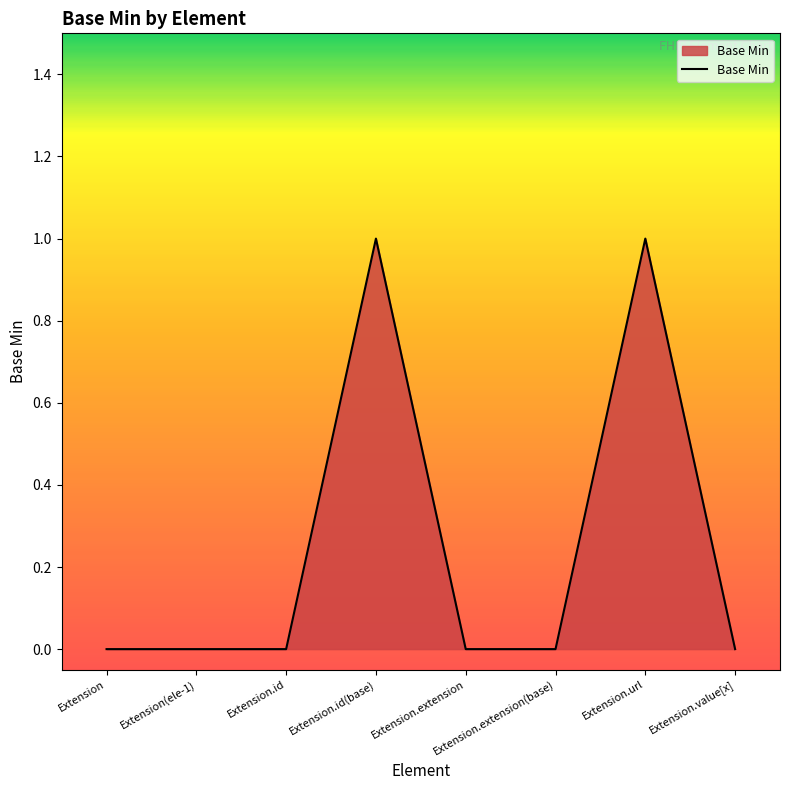

How many distinct data groups are displayed?

1